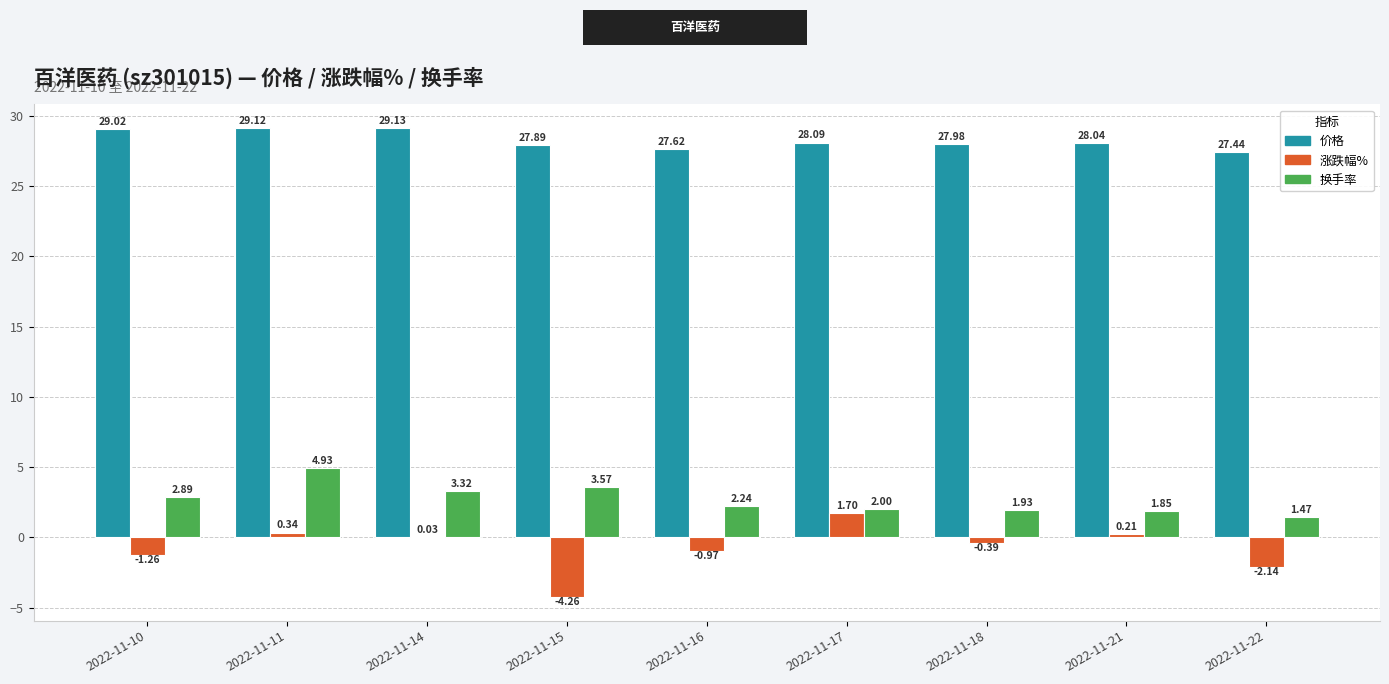

How many distinct data groups are displayed?

3